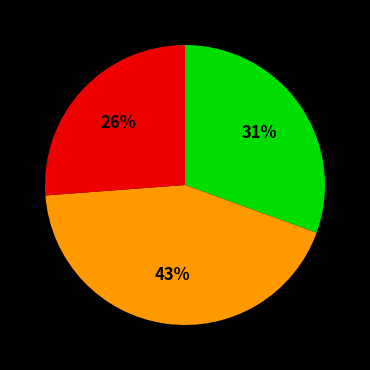

Is there a majority slice in this chart?

No